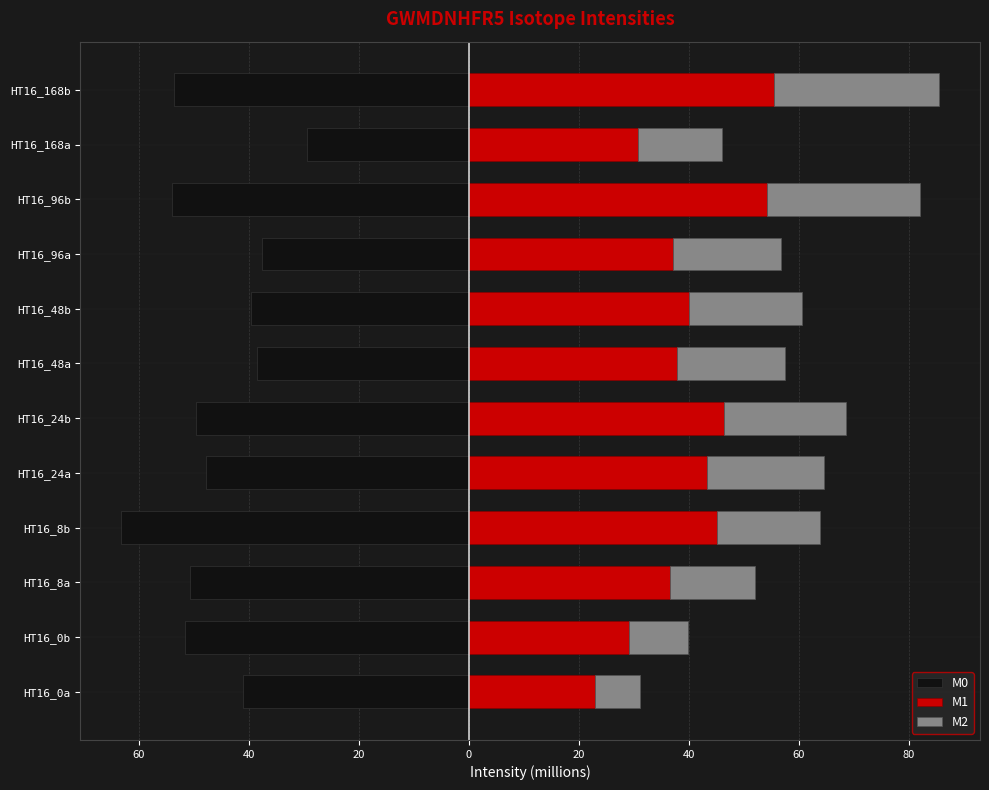

At how many categories does at least one series exceed -8?

12